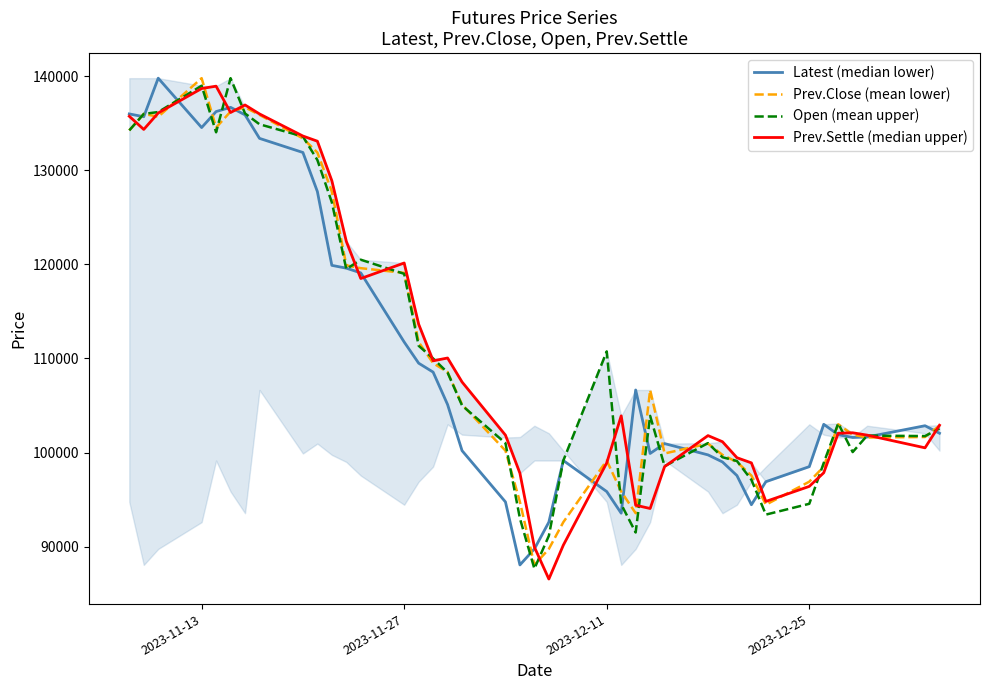

What is the minimum value for Prev.Close (mean lower)?

88050